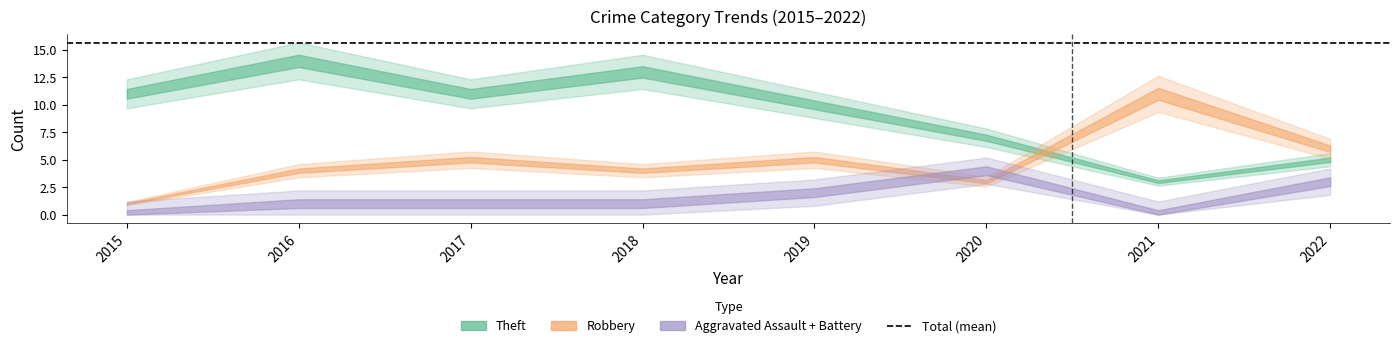

True or false: Theft and Aggravated Battery intersect in this chart.

False